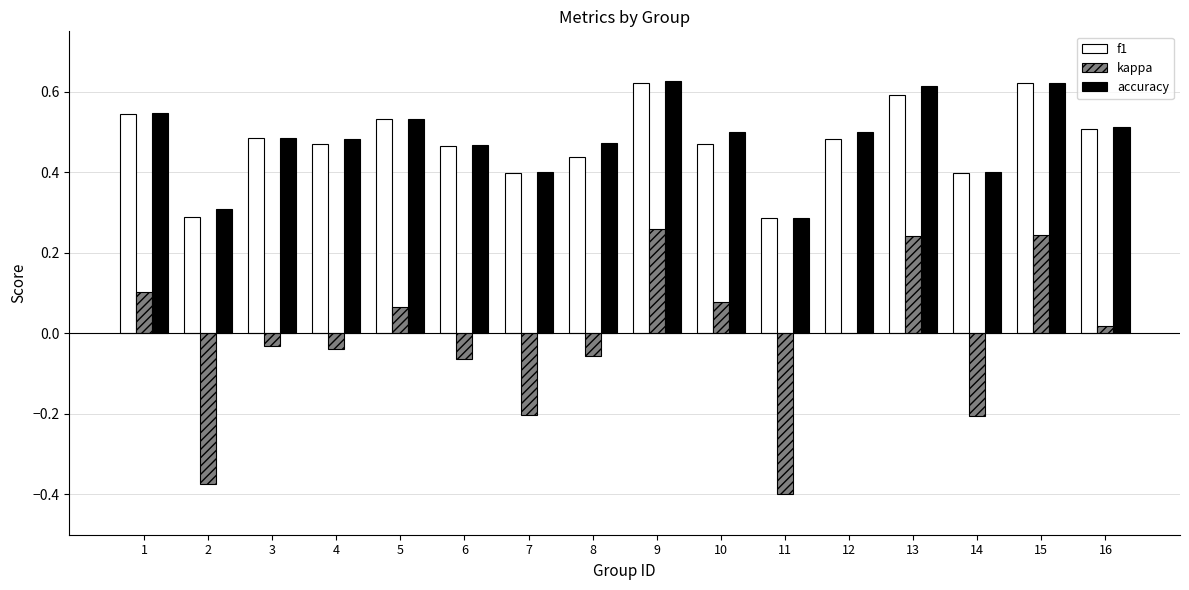

The f1 series shows 0.7 at 5. True or false?

False